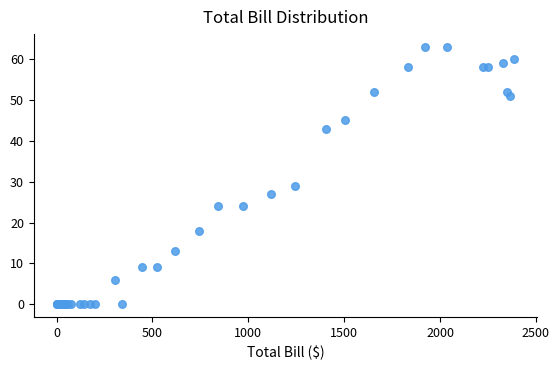

What Y value in the scatter plot is closest to 31?

29